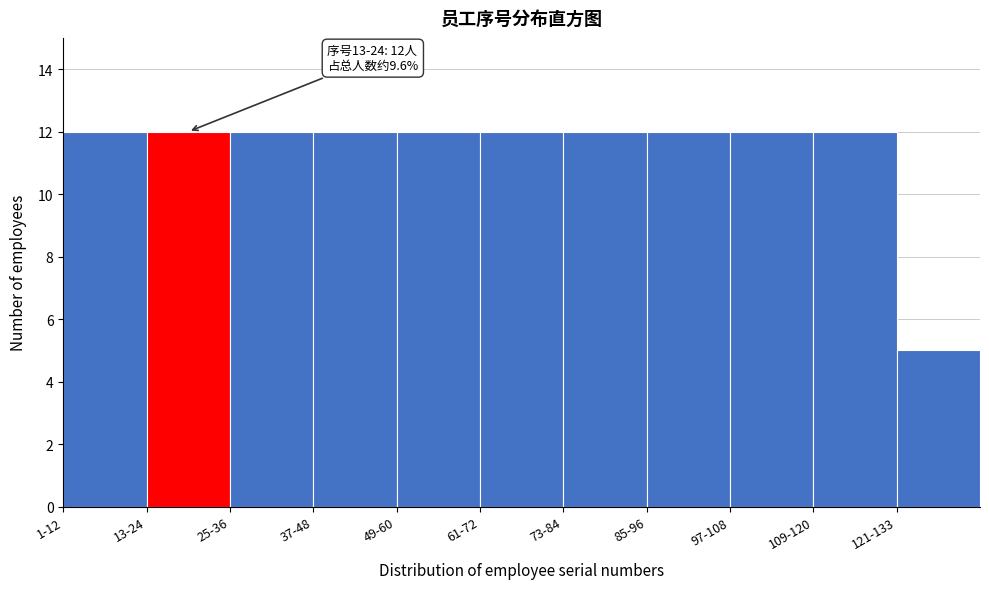

Reading left to right, what are all the values shown in this chart?

1-12=12	13-24=12	25-36=12	37-48=12	49-60=12	61-72=12	73-84=12	85-96=12	97-108=12	109-120=12	121-133=5